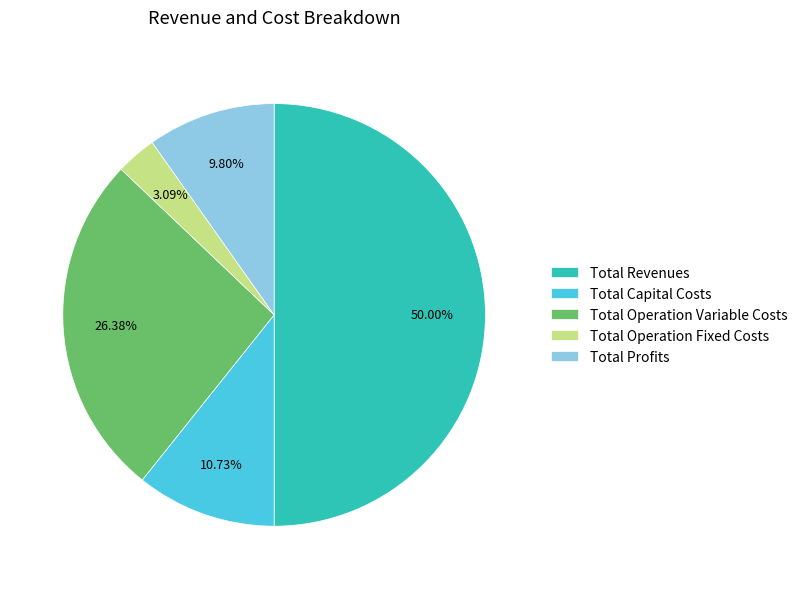

How many slices are in this pie chart?

5